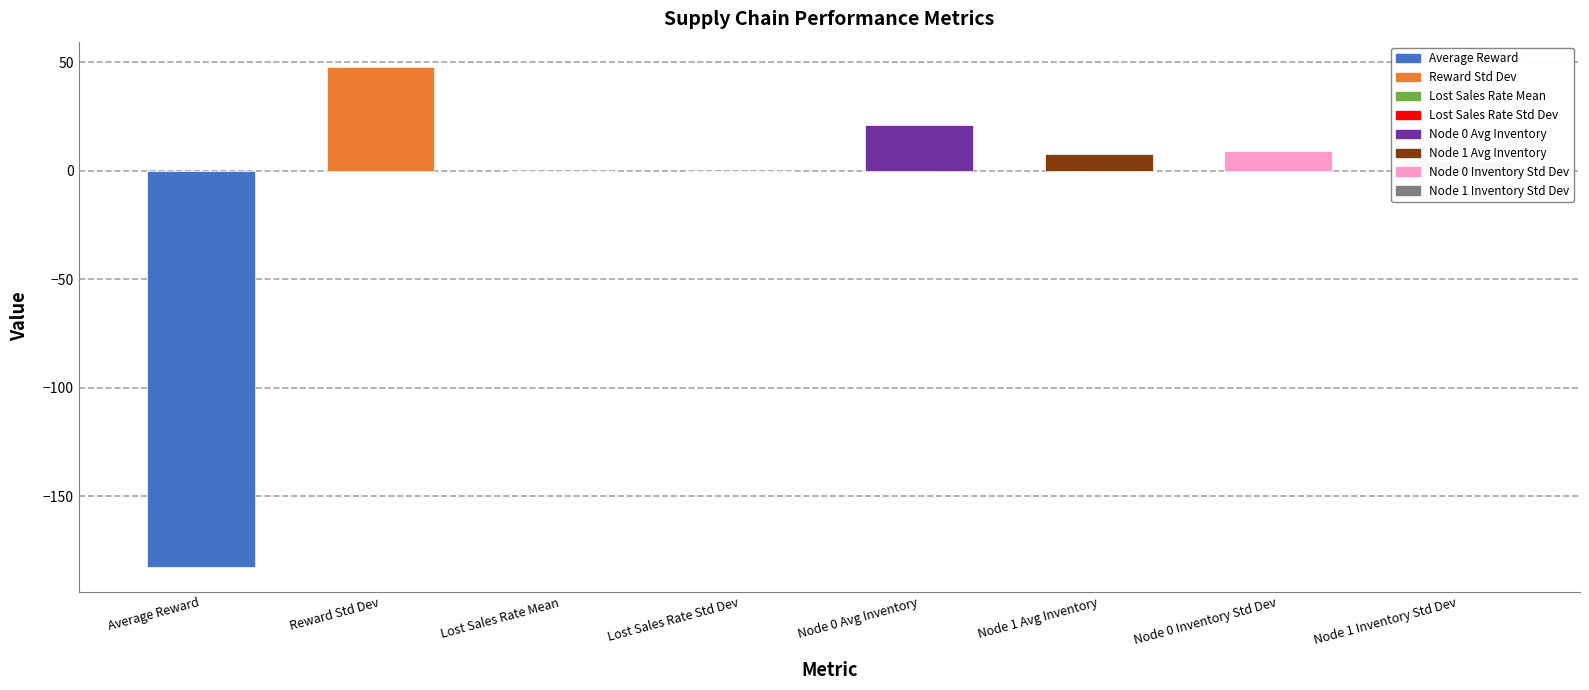

How many values exceed 7?

4